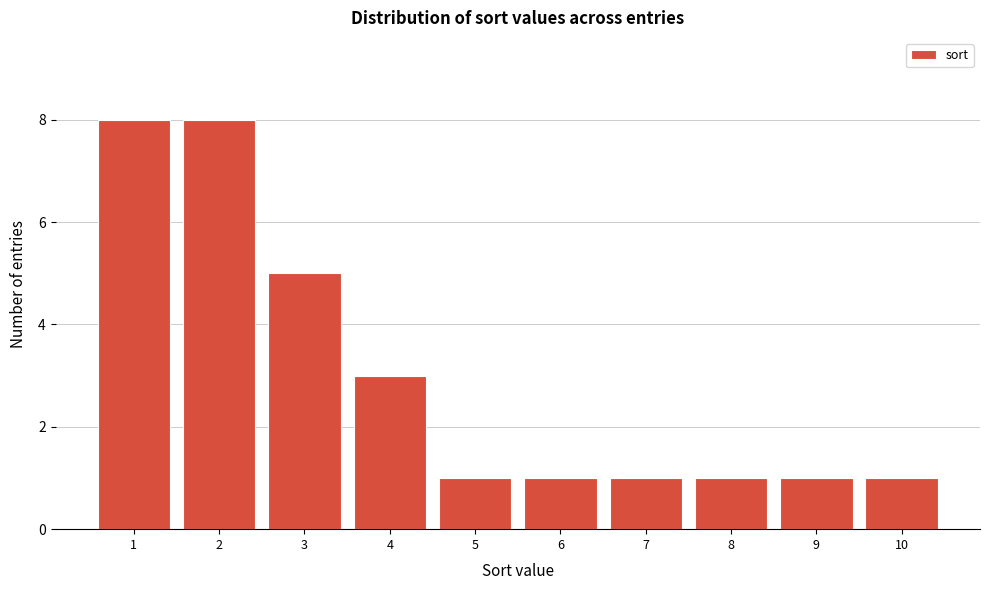

What is the height of the bar covering 5.5 to 6.5 on the x-axis? The values are not printed on the chart, so give them approximately, as read against the axis.

1